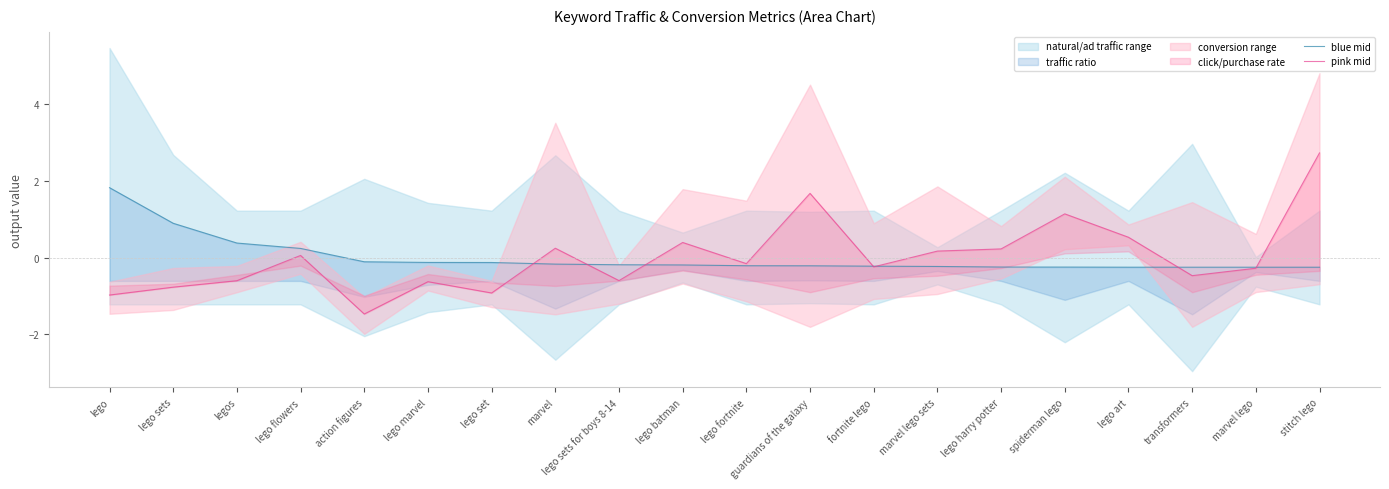

Reading left to right, what are all the values shown in this chart?

blue mid: lego=1.8	lego sets=0.9	legos=0.4	lego flowers=0.2	action figures=-0.1	lego marvel=-0.1	lego set=-0.1	marvel=-0.2	lego sets for boys 8-14=-0.2	lego batman=-0.2	lego fortnite=-0.2	guardians of the galaxy=-0.2	fortnite lego=-0.2	marvel lego sets=-0.2	lego harry potter=-0.2	spiderman lego=-0.2	lego art=-0.3	transformers=-0.3	marvel lego=-0.3	stitch lego=-0.3
pink mid: lego=-1.0	lego sets=-0.8	legos=-0.6	lego flowers=0.1	action figures=-1.5	lego marvel=-0.6	lego set=-0.9	marvel=0.2	lego sets for boys 8-14=-0.6	lego batman=0.4	lego fortnite=-0.2	guardians of the galaxy=1.7	fortnite lego=-0.2	marvel lego sets=0.2	lego harry potter=0.2	spiderman lego=1.1	lego art=0.5	transformers=-0.5	marvel lego=-0.3	stitch lego=2.7